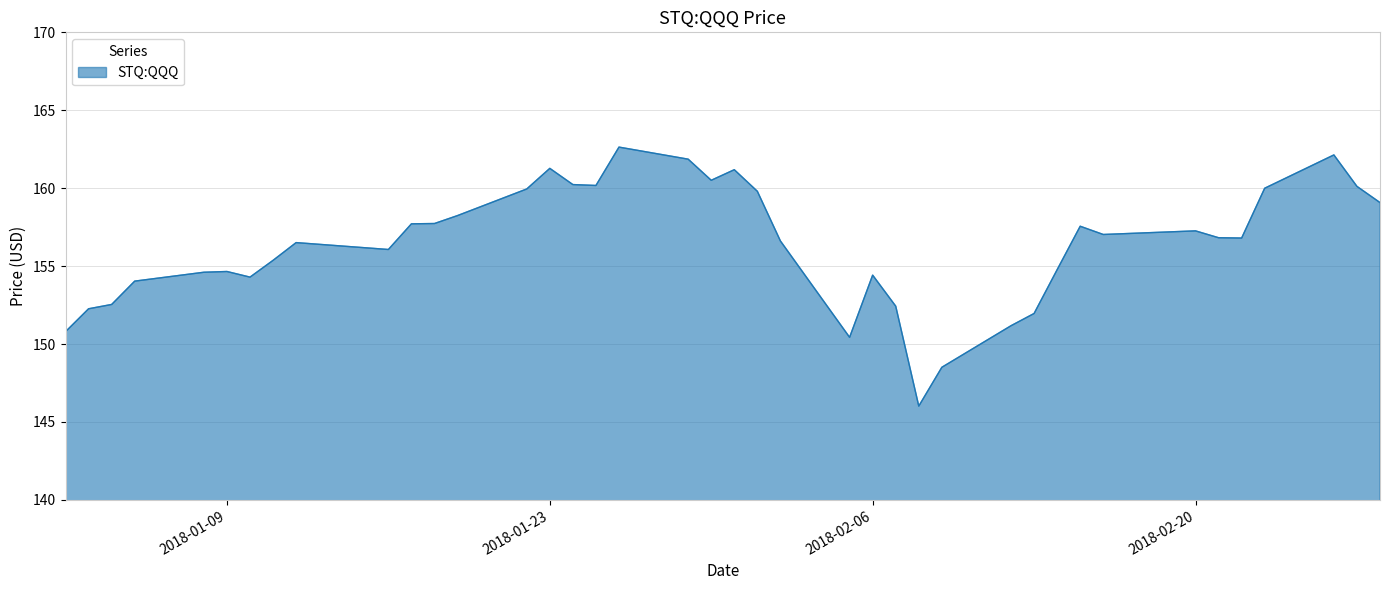

What is the greatest value displayed?

162.6